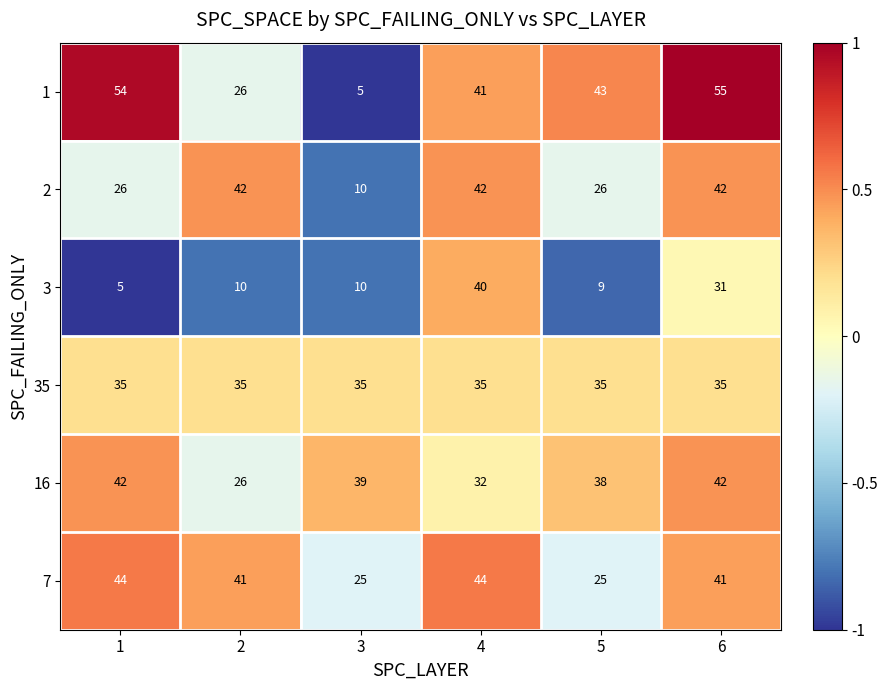

Which category has the highest value across all series?

6